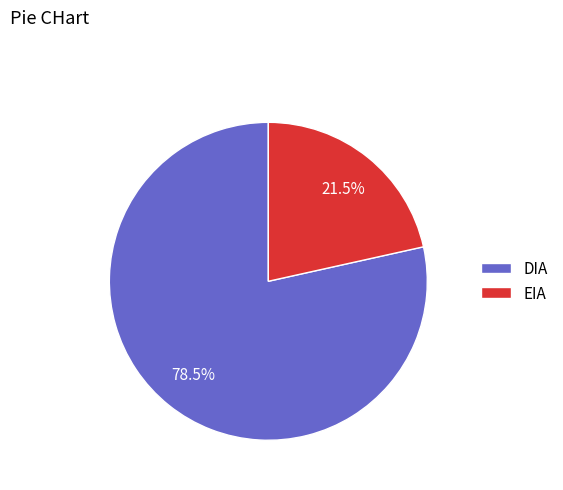

Which has a higher value, EIA or DIA?

DIA